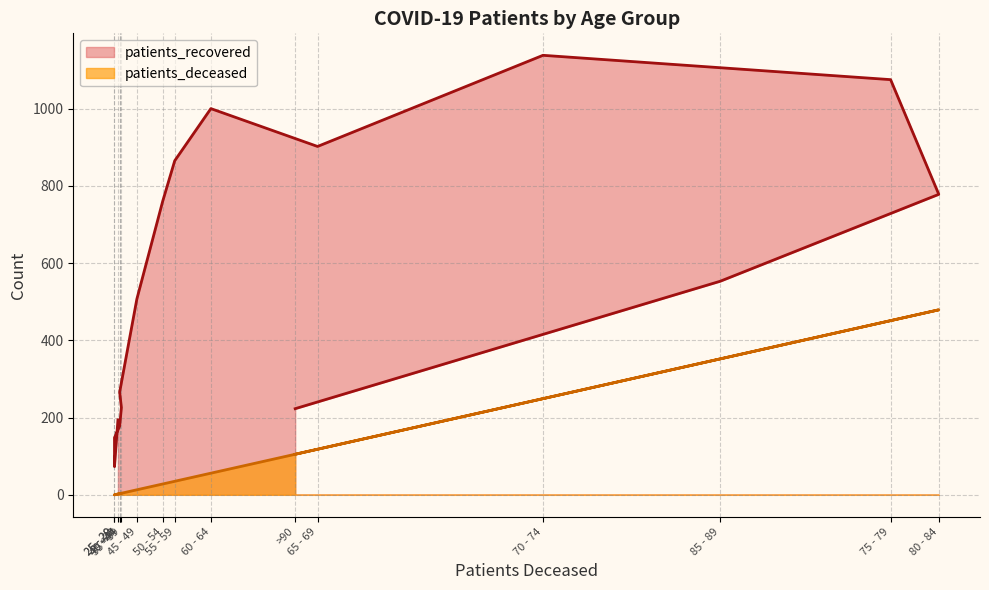

Between 65 - 69 and 40 - 44, which is larger?

65 - 69